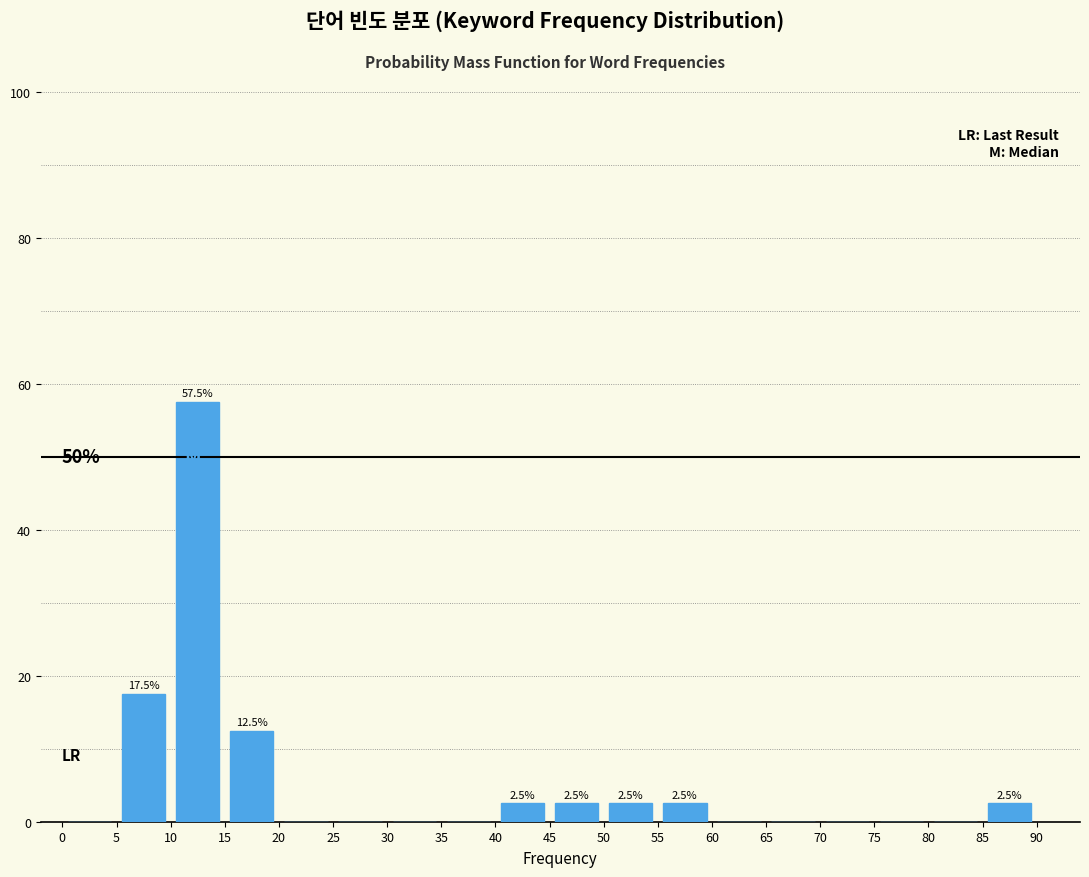

Which range on the x-axis has the tallest bar?

10 to 15